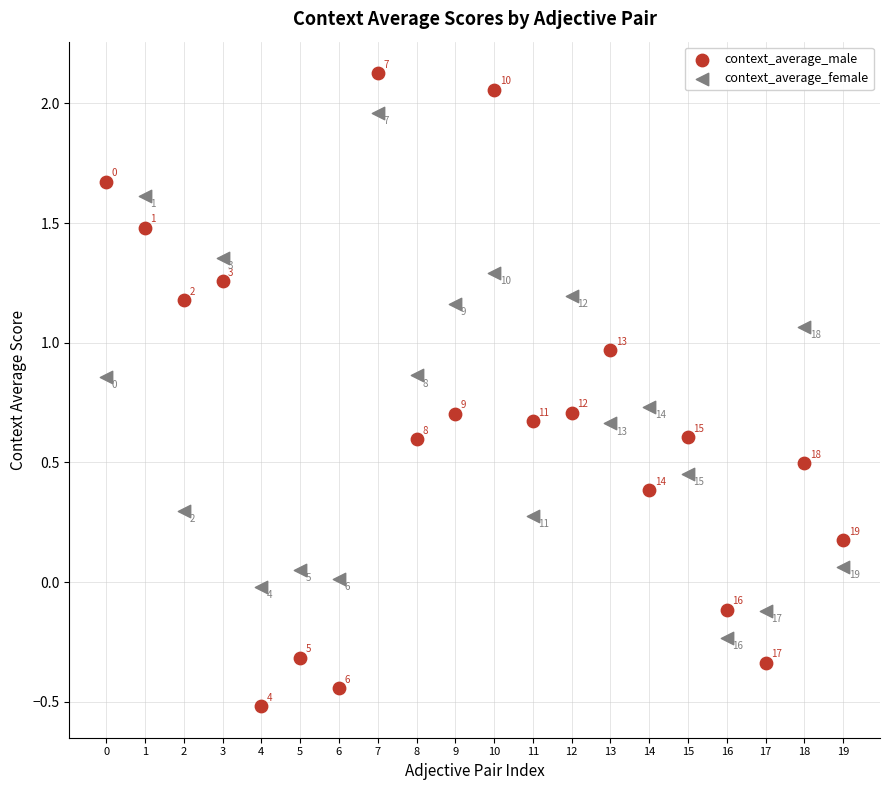

Across all data points, what is the range of Y values (max minus min)?

2.6